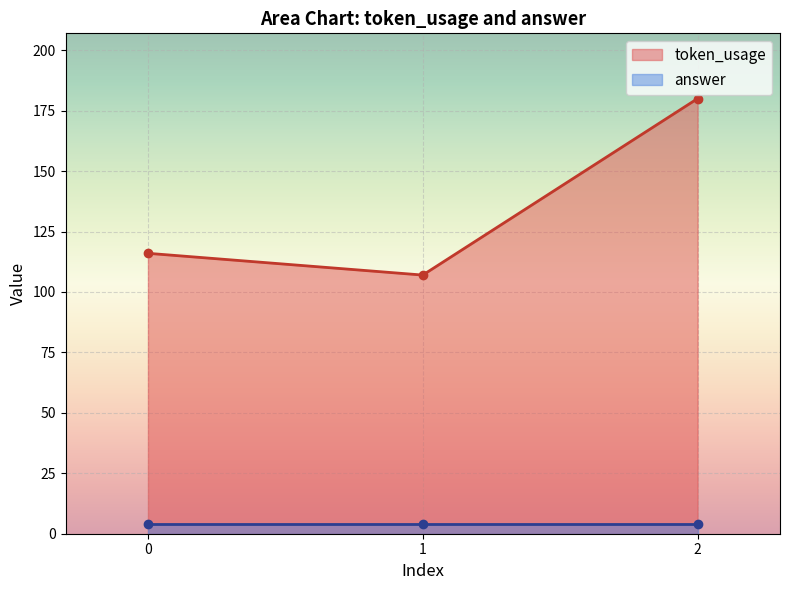

Reading left to right, what are all the values shown in this chart?

0=116	1=107	2=180